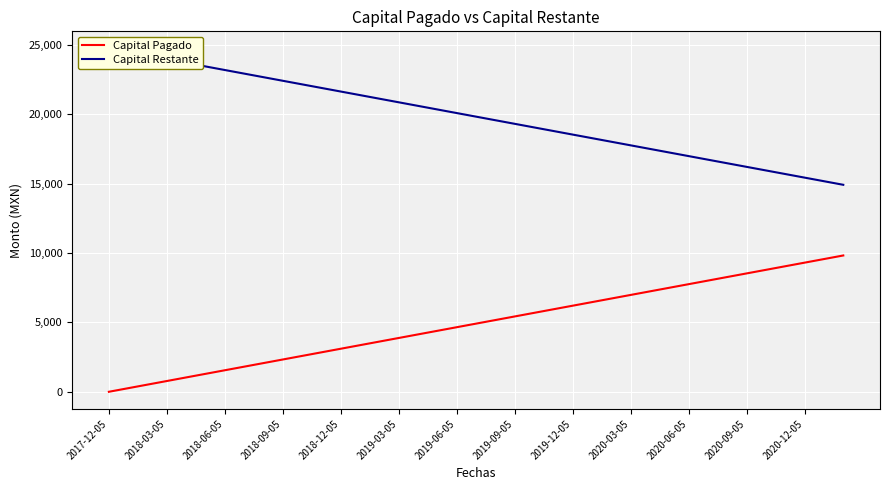

The value of Capital Pagado at 2020-03-05 is 6978.7. True or false?

True